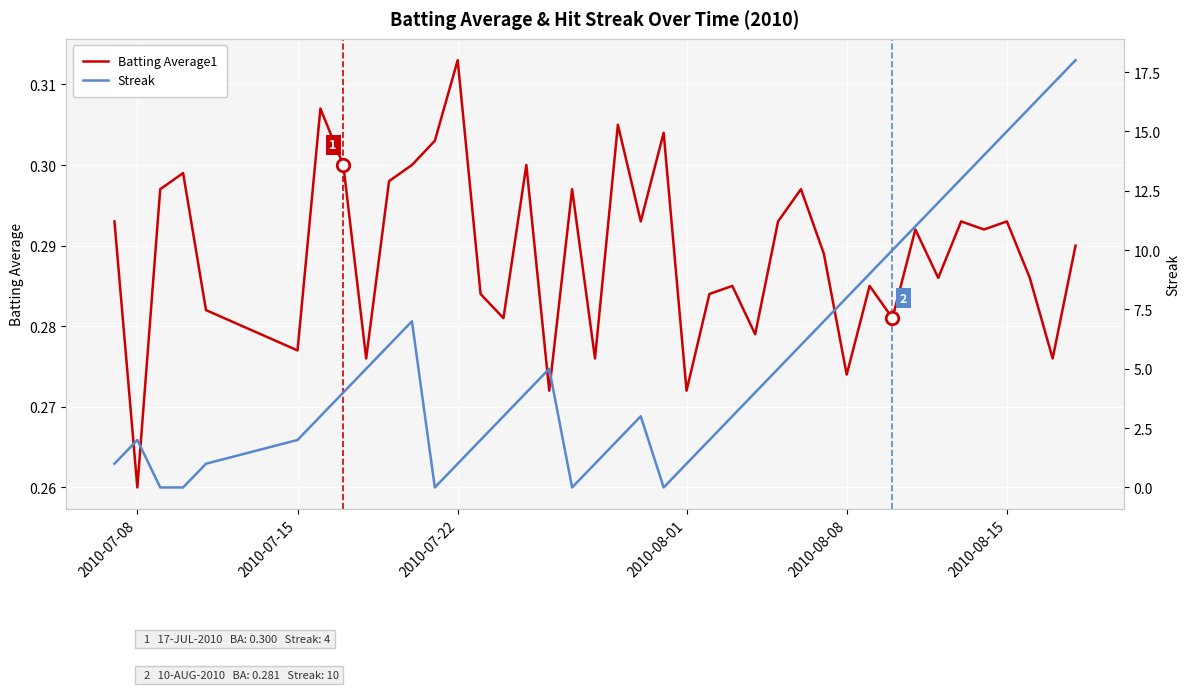

True or false: Batting Average1 has more than 1 interior local peaks.

True